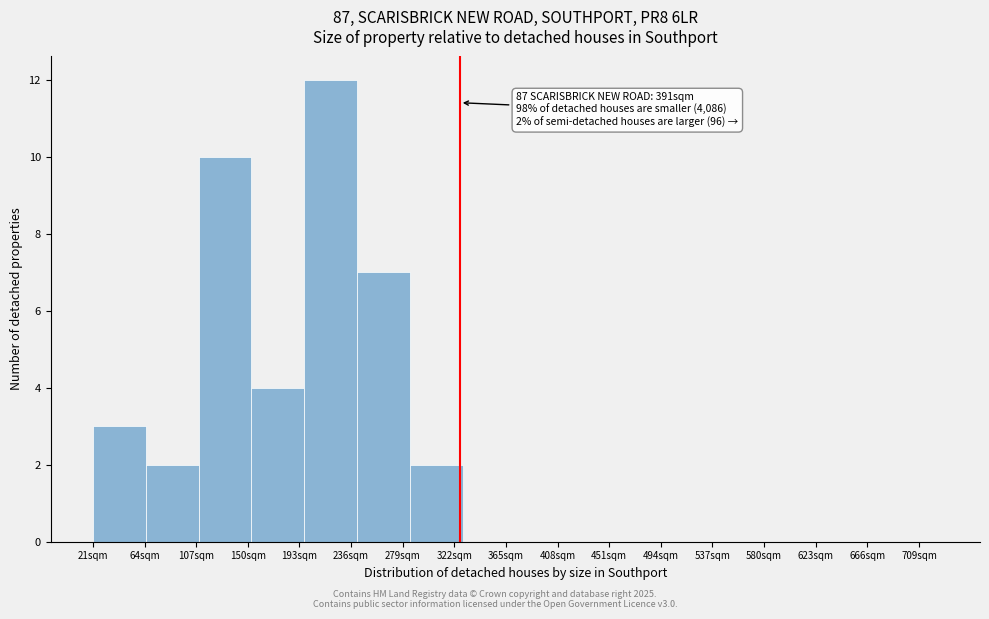

Reading left to right, list all the values displayed in this chart.

64sqm=3	107sqm=2	150sqm=10	193sqm=4	236sqm=12	279sqm=7	322sqm=2	365sqm=0	408sqm=0	451sqm=0	494sqm=0	537sqm=0	580sqm=0	623sqm=0	666sqm=0	709sqm=0